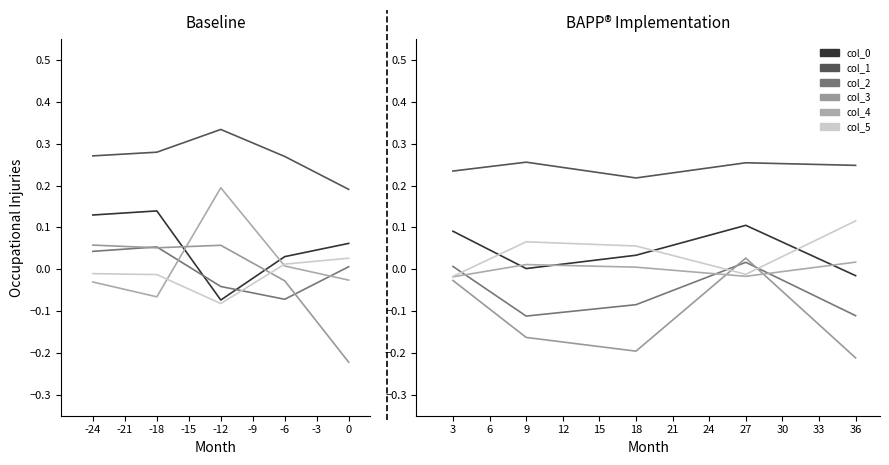

Does the chart have visible grid lines?

No